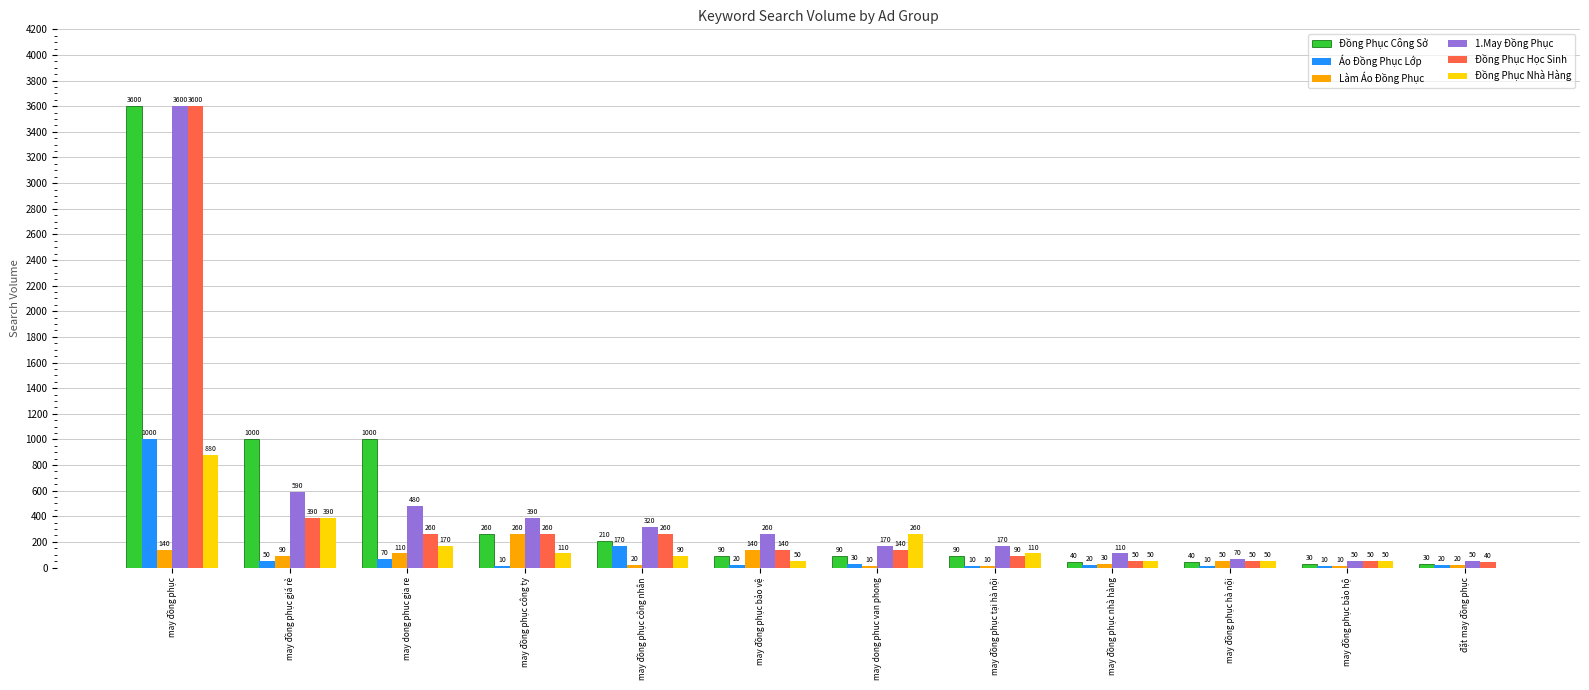

Reading left to right, list all the values displayed in this chart.

Đồng Phục Công Sở: may đồng phục=3600	may đồng phục giá rẻ=1000	may dong phuc gia re=1000	may đồng phục công ty=260	may đồng phục công nhân=210	may đồng phục bảo vệ=90	may dong phuc van phong=90	may đồng phục tại hà nội=90	may đồng phục nhà hàng=40	may đồng phục hà nội=40	may đồng phục bảo hộ=30	đặt may đồng phục=30
Áo Đồng Phục Lớp: may đồng phục=1000	may đồng phục giá rẻ=50	may dong phuc gia re=70	may đồng phục công ty=10	may đồng phục công nhân=170	may đồng phục bảo vệ=20	may dong phuc van phong=30	may đồng phục tại hà nội=10	may đồng phục nhà hàng=20	may đồng phục hà nội=10	may đồng phục bảo hộ=10	đặt may đồng phục=20
Làm Áo Đồng Phục: may đồng phục=140	may đồng phục giá rẻ=90	may dong phuc gia re=110	may đồng phục công ty=260	may đồng phục công nhân=20	may đồng phục bảo vệ=140	may dong phuc van phong=10	may đồng phục tại hà nội=10	may đồng phục nhà hàng=30	may đồng phục hà nội=50	may đồng phục bảo hộ=10	đặt may đồng phục=20
1.May Đồng Phục: may đồng phục=3600	may đồng phục giá rẻ=590	may dong phuc gia re=480	may đồng phục công ty=390	may đồng phục công nhân=320	may đồng phục bảo vệ=260	may dong phuc van phong=170	may đồng phục tại hà nội=170	may đồng phục nhà hàng=110	may đồng phục hà nội=70	may đồng phục bảo hộ=50	đặt may đồng phục=50
Đồng Phục Học Sinh: may đồng phục=3600	may đồng phục giá rẻ=390	may dong phuc gia re=260	may đồng phục công ty=260	may đồng phục công nhân=260	may đồng phục bảo vệ=140	may dong phuc van phong=140	may đồng phục tại hà nội=90	may đồng phục nhà hàng=50	may đồng phục hà nội=50	may đồng phục bảo hộ=50	đặt may đồng phục=40
Đồng Phục Nhà Hàng: may đồng phục=880	may đồng phục giá rẻ=390	may dong phuc gia re=170	may đồng phục công ty=110	may đồng phục công nhân=90	may đồng phục bảo vệ=50	may dong phuc van phong=260	may đồng phục tại hà nội=110	may đồng phục nhà hàng=50	may đồng phục hà nội=50	may đồng phục bảo hộ=50	đặt may đồng phục=0